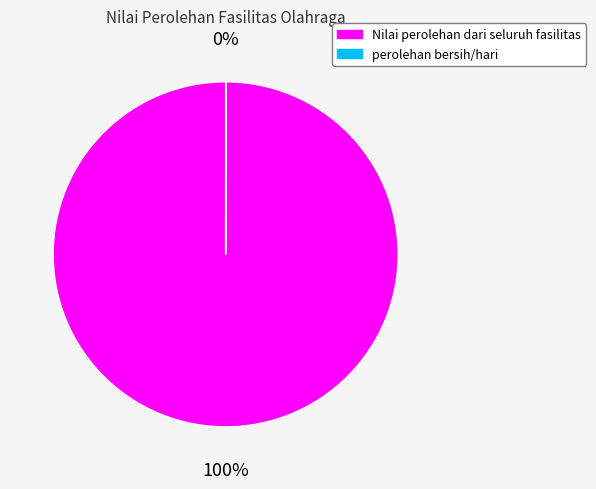

Between perolehan bersih/hari and Nilai perolehan dari seluruh fasilitas, which is larger?

Nilai perolehan dari seluruh fasilitas